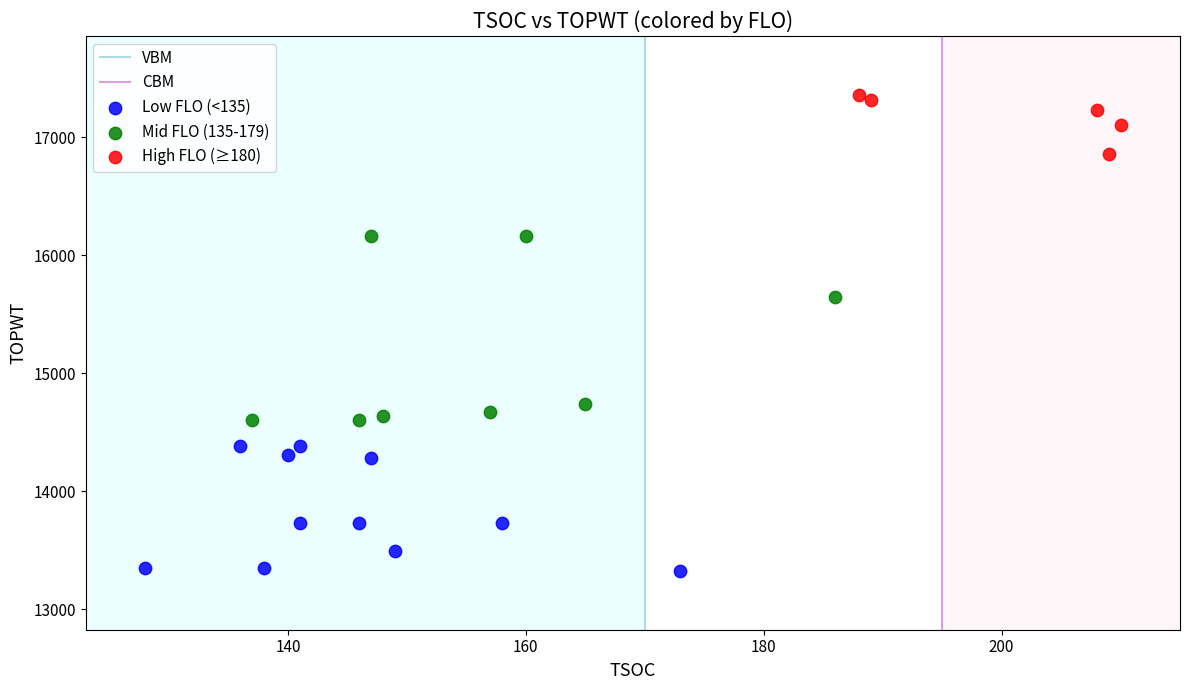

Which series contains the lowest Y value?

Low FLO (<135)